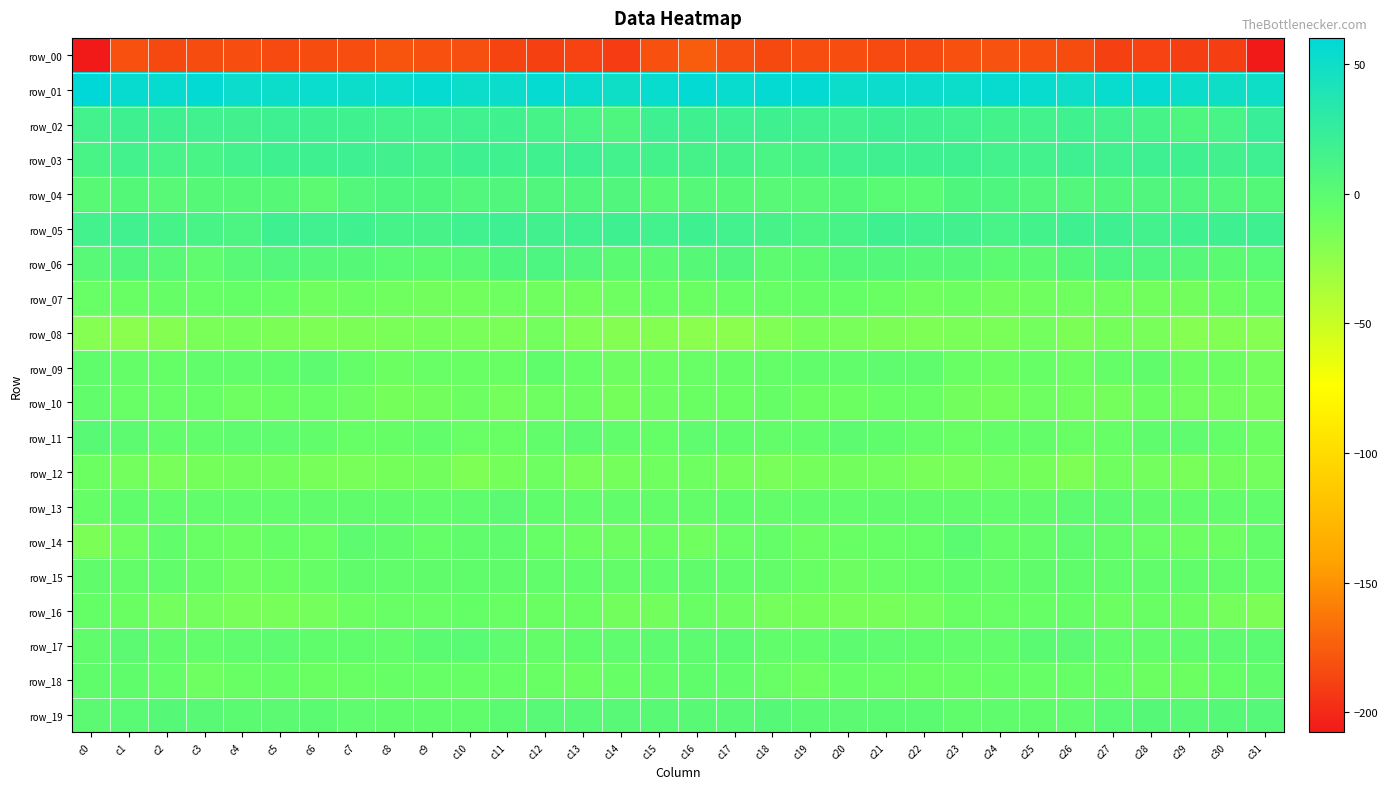

At which category does the chart reach its minimum across all series?

c31